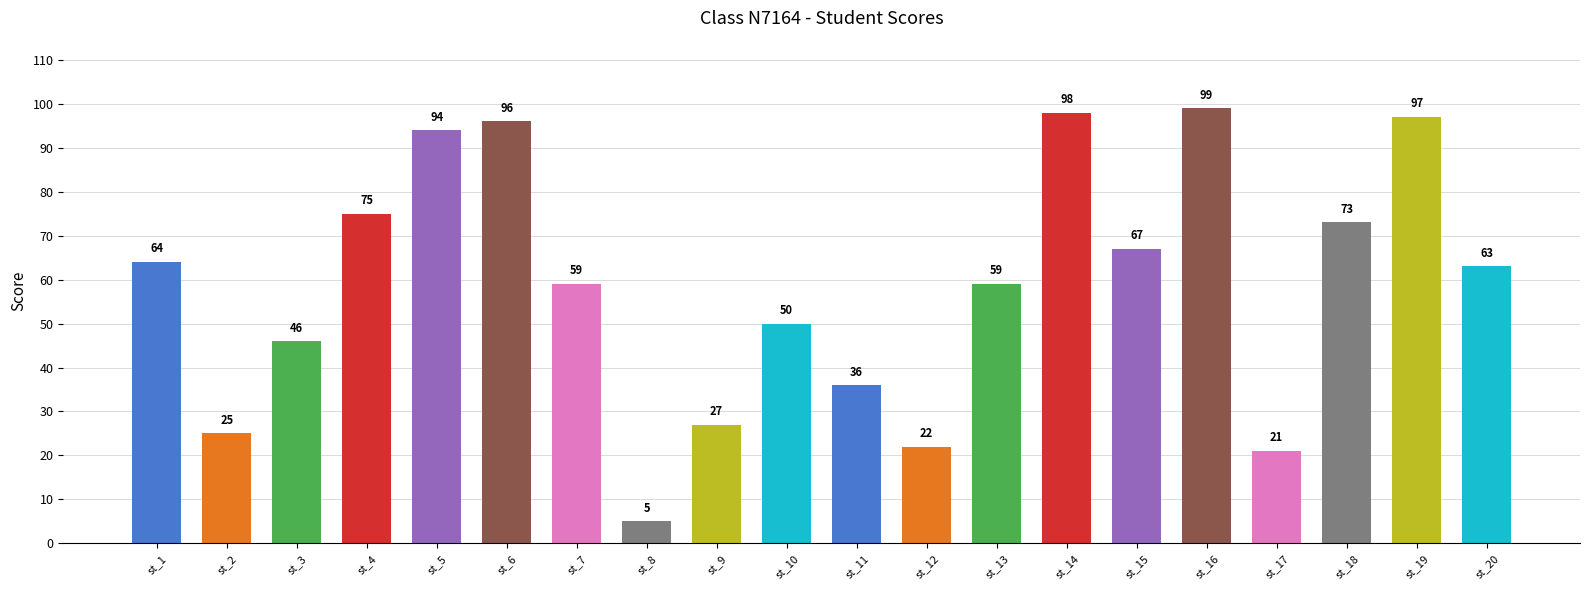

What is the value of the 11th bar from the left?

36